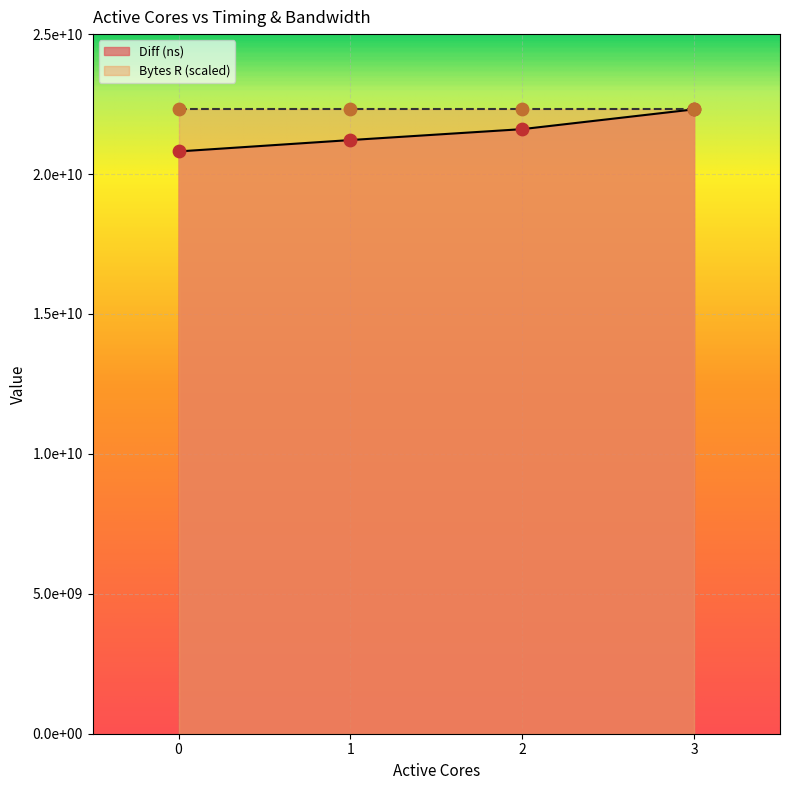

What is the change in value from 0 to 3?

+1503724237